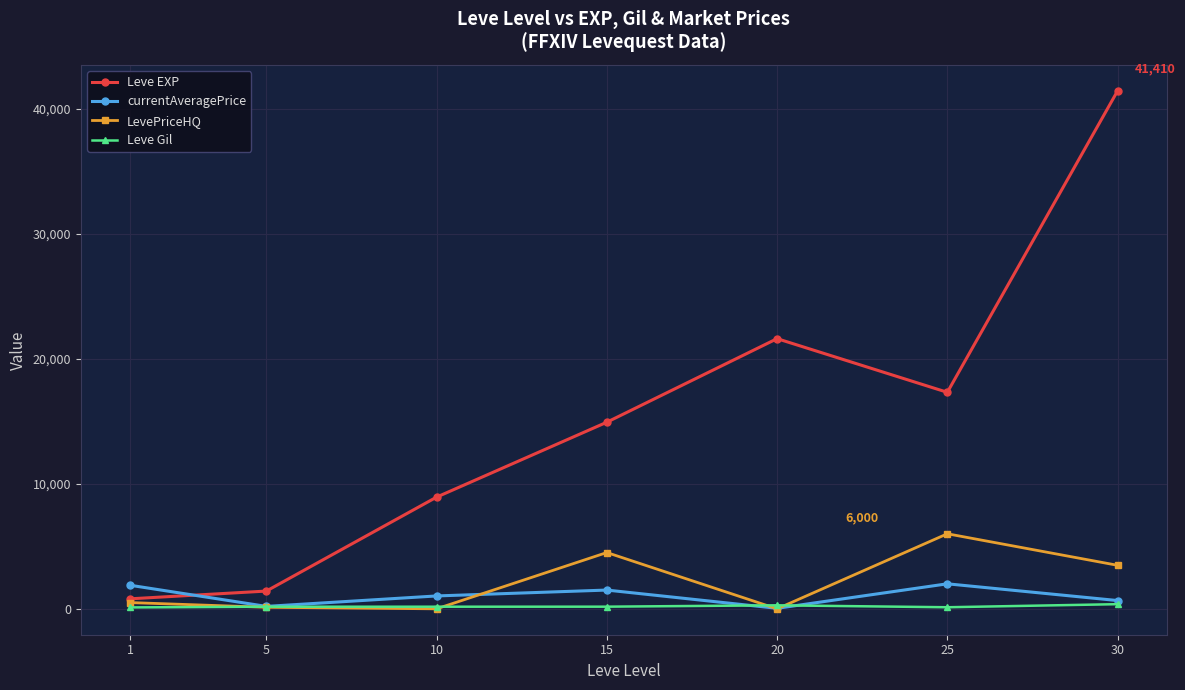

Is it true that currentAveragePrice equals 2000.0 at 25?

True